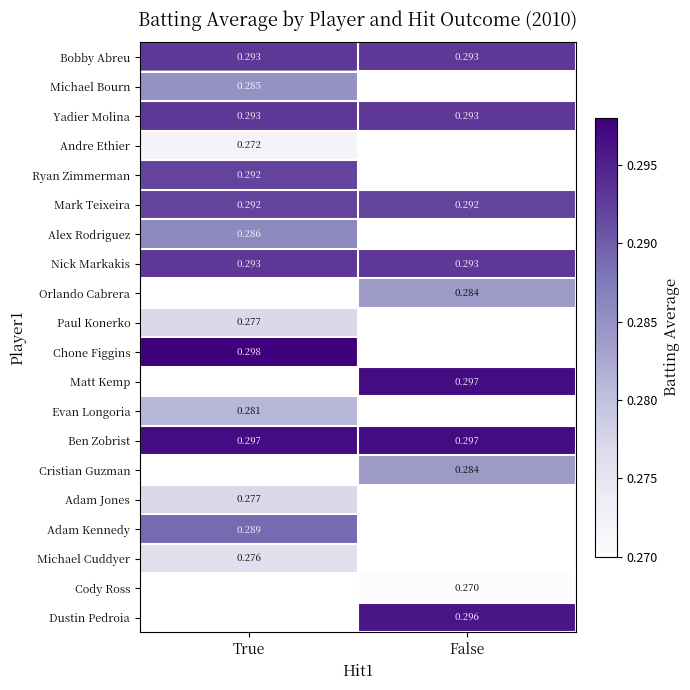

Between True and False, which is larger?

True